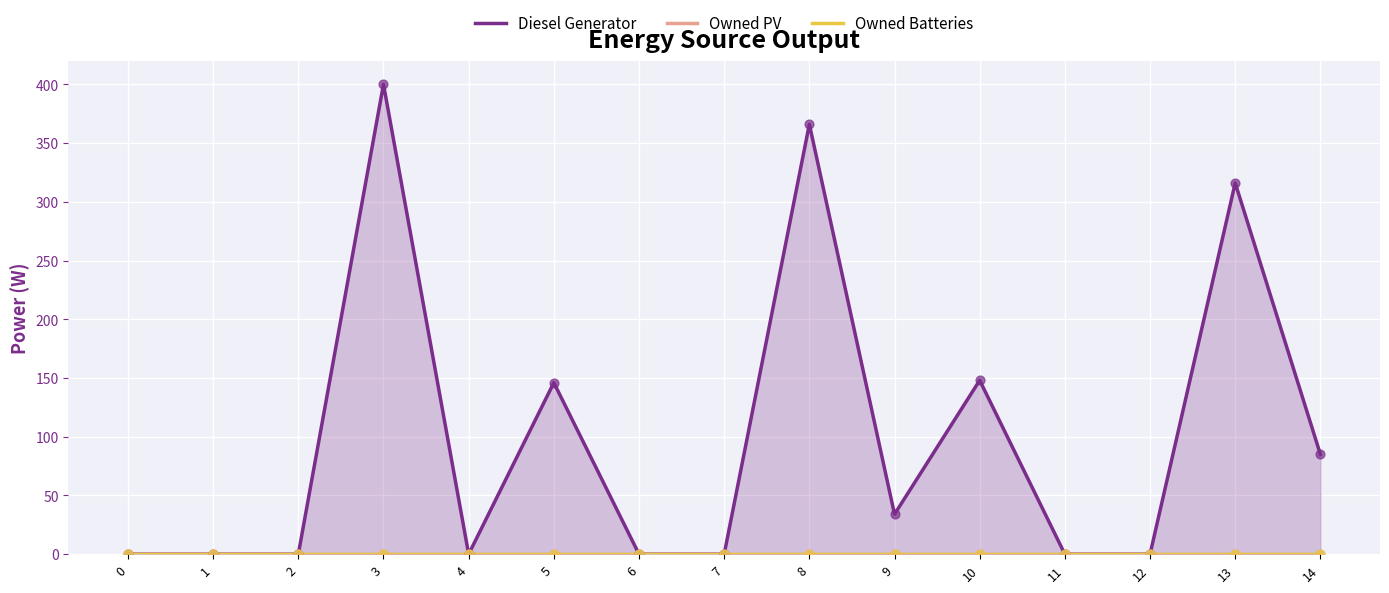

What are all the series names shown in the legend?

Diesel Generator, Owned PV, Owned Batteries